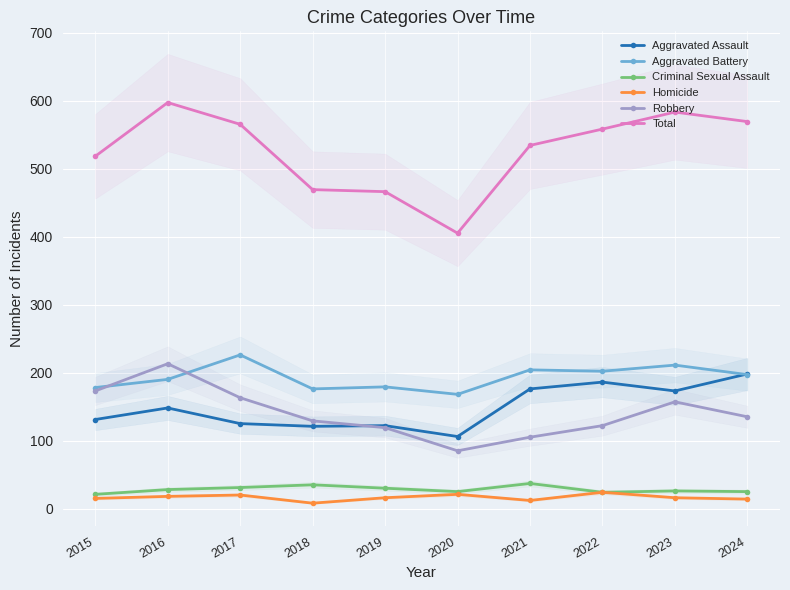

What is the spread (max minus min) of values at 2016?

579